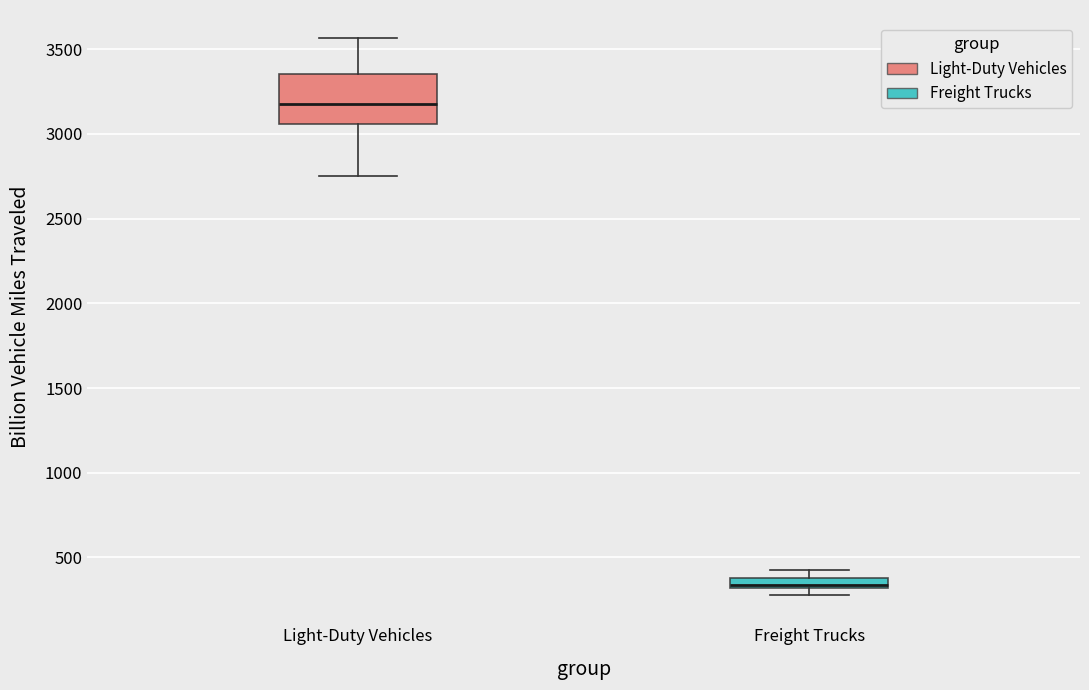

Which box's median line is the highest?

Light-Duty Vehicles